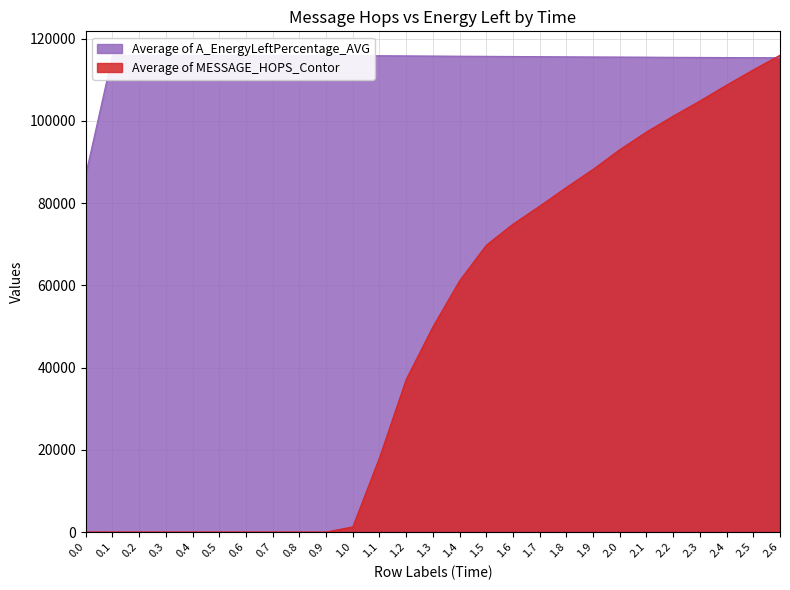

Does the chart display data point markers on the line(s)?

No